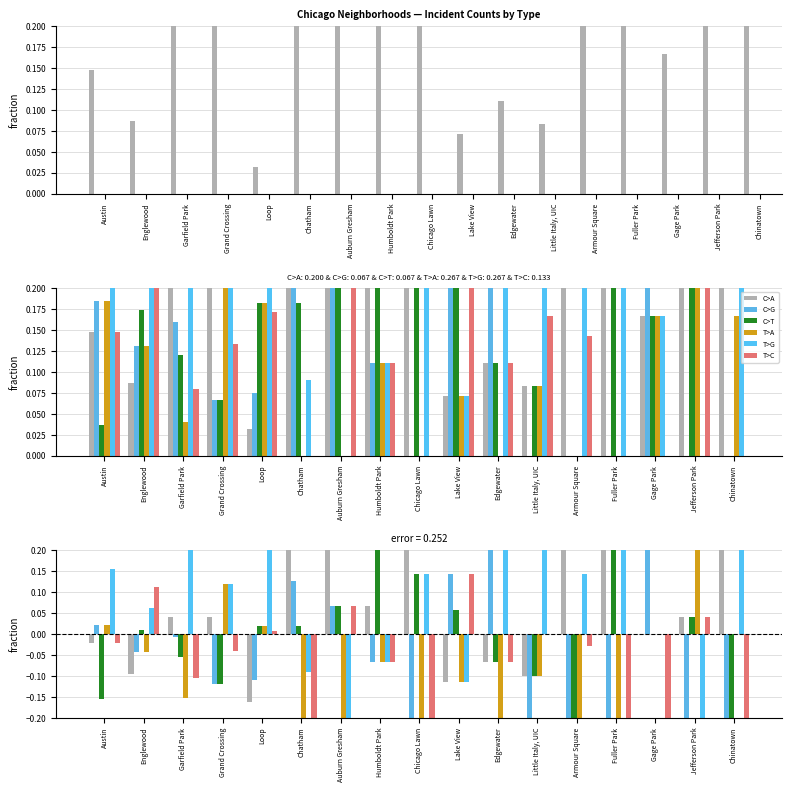

What is the highest value of the T>G series?

0.5